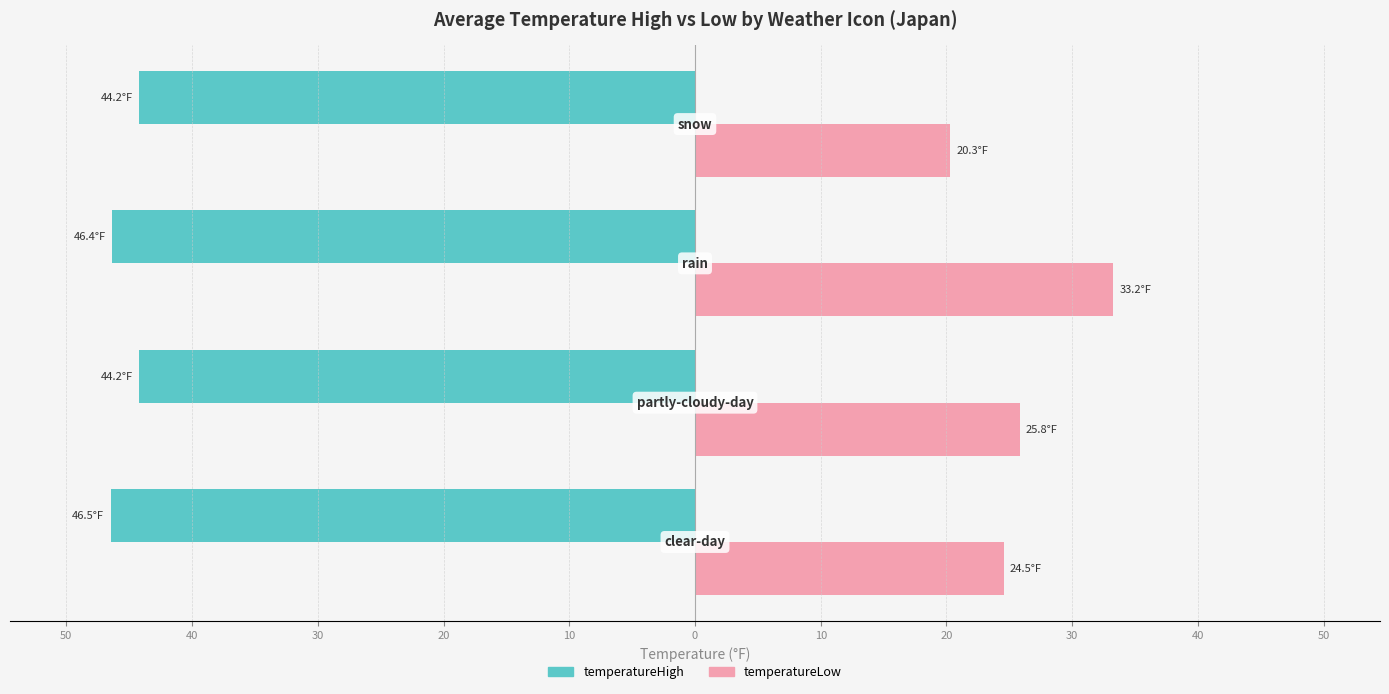

Reading left to right, what are all the values shown in this chart?

temperatureHigh: -46.5	-44.2	-46.4	-44.2
temperatureLow: 24.5	25.8	33.2	20.3